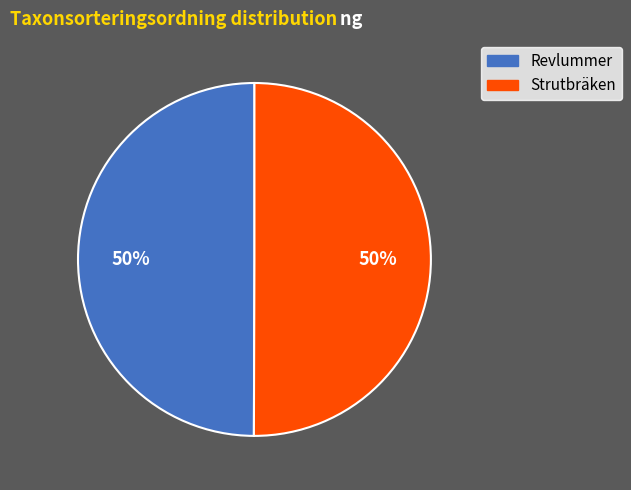

Is the sum of Strutbräken and Revlummer greater than half?

Yes